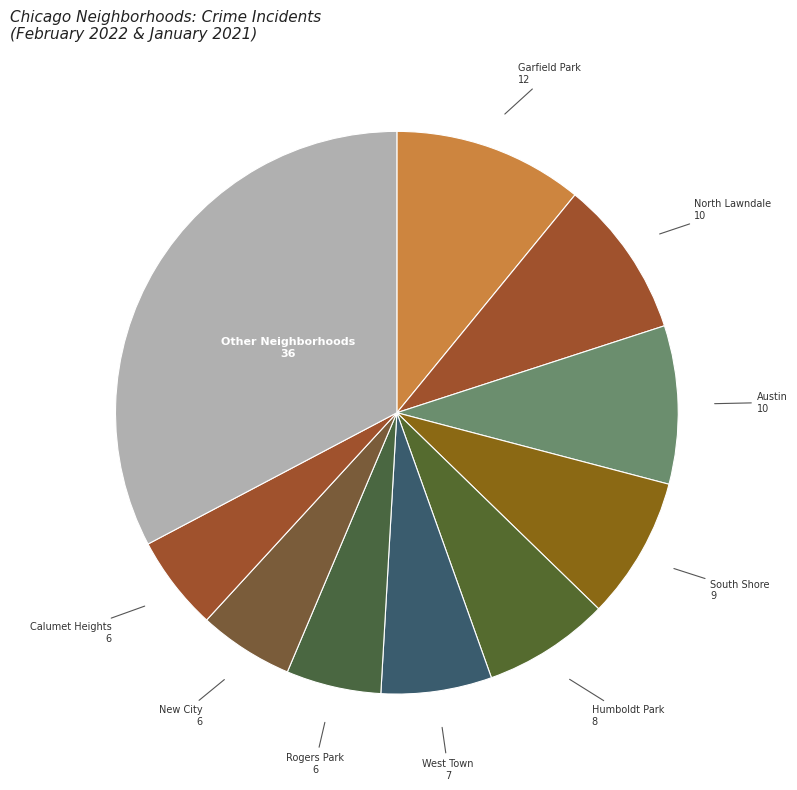

Combined, do Humboldt Park and Garfield Park account for over 50%?

No